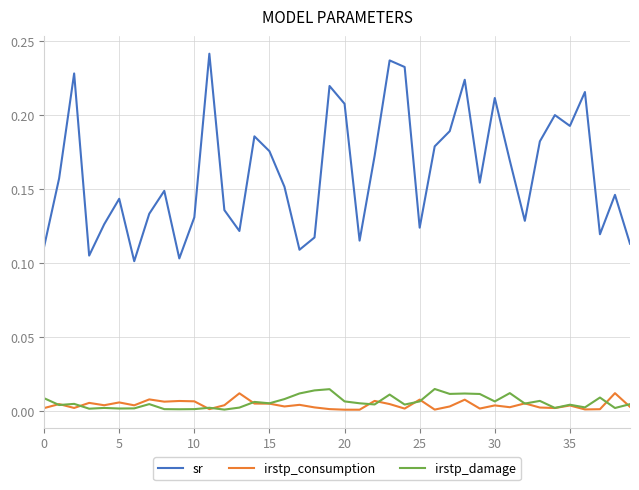

How many distinct data groups are displayed?

3